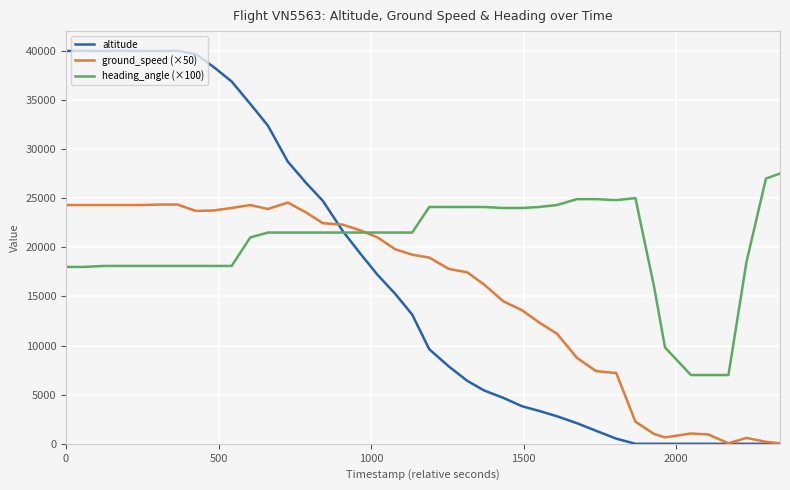

Which series has the largest range (max minus min)?

altitude